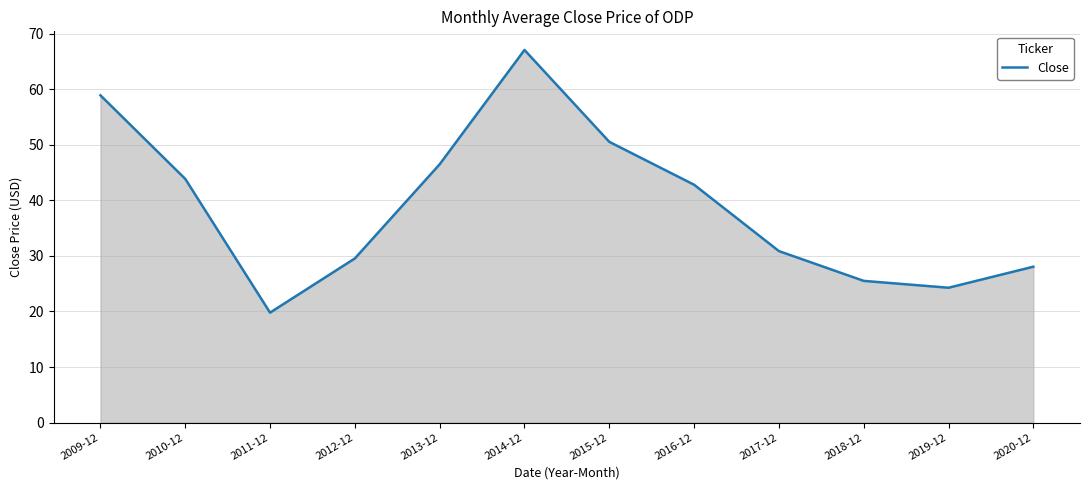

How many interior local valleys (lower than both neighbors) does the data have?

2